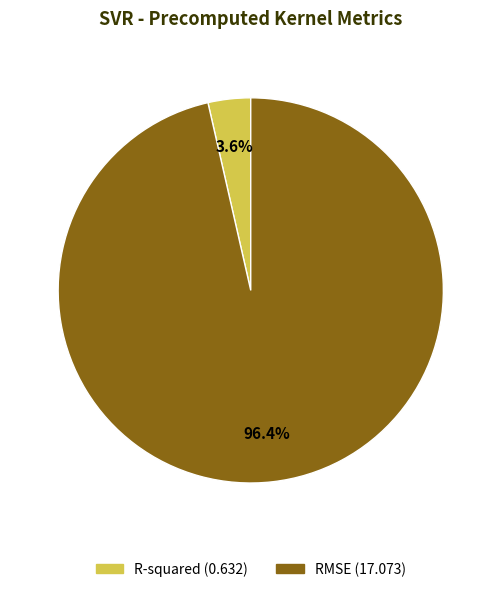

How many segments does this pie chart have?

2